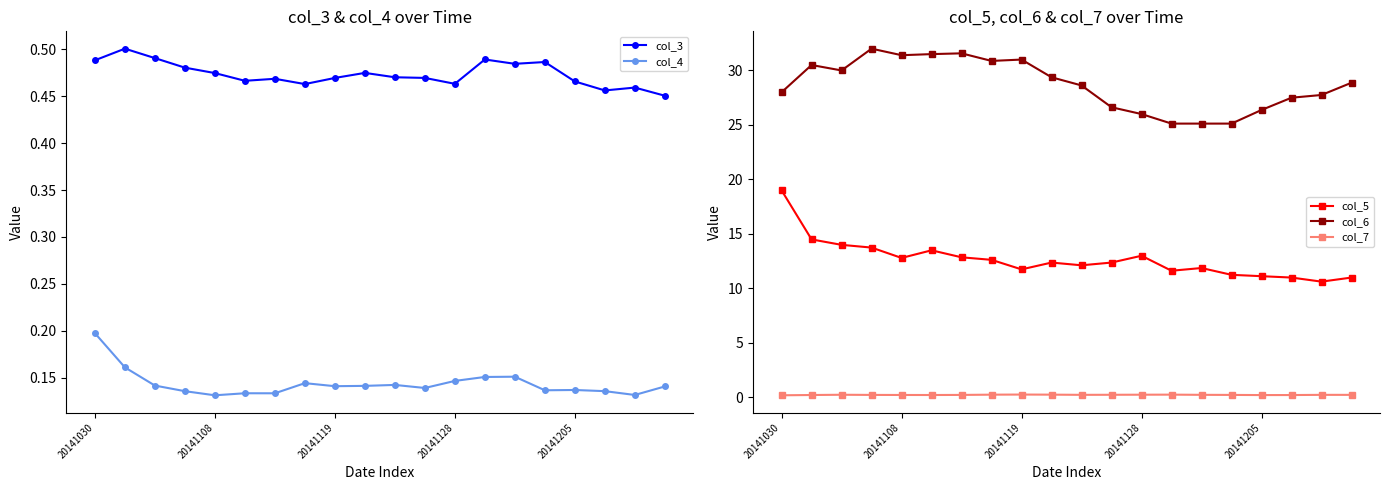

True or false: col_7 and col_6 cross at least once.

False